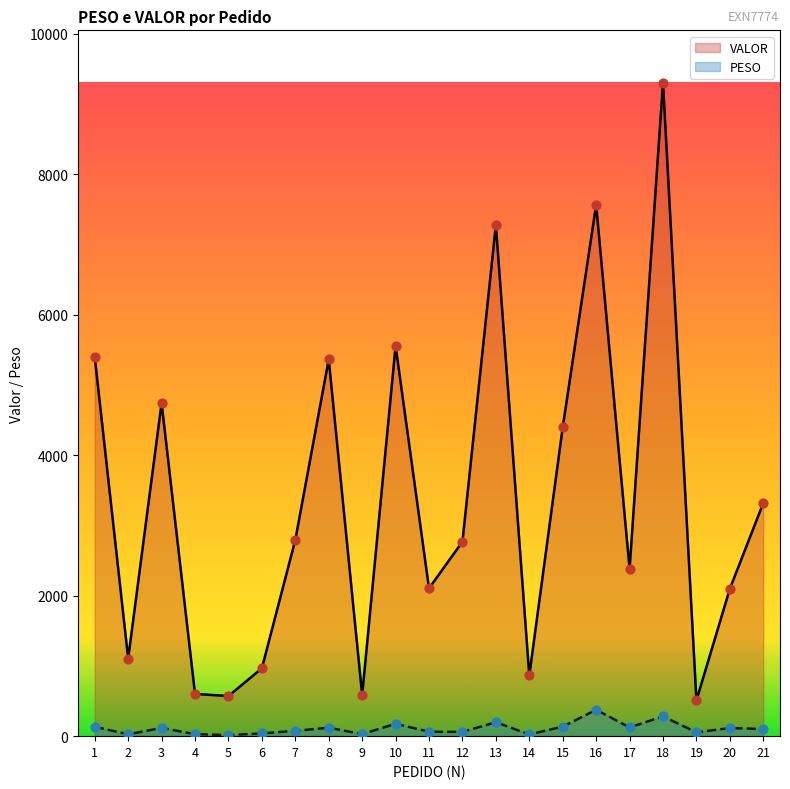

What are all the series names shown in the legend?

VALOR, PESO